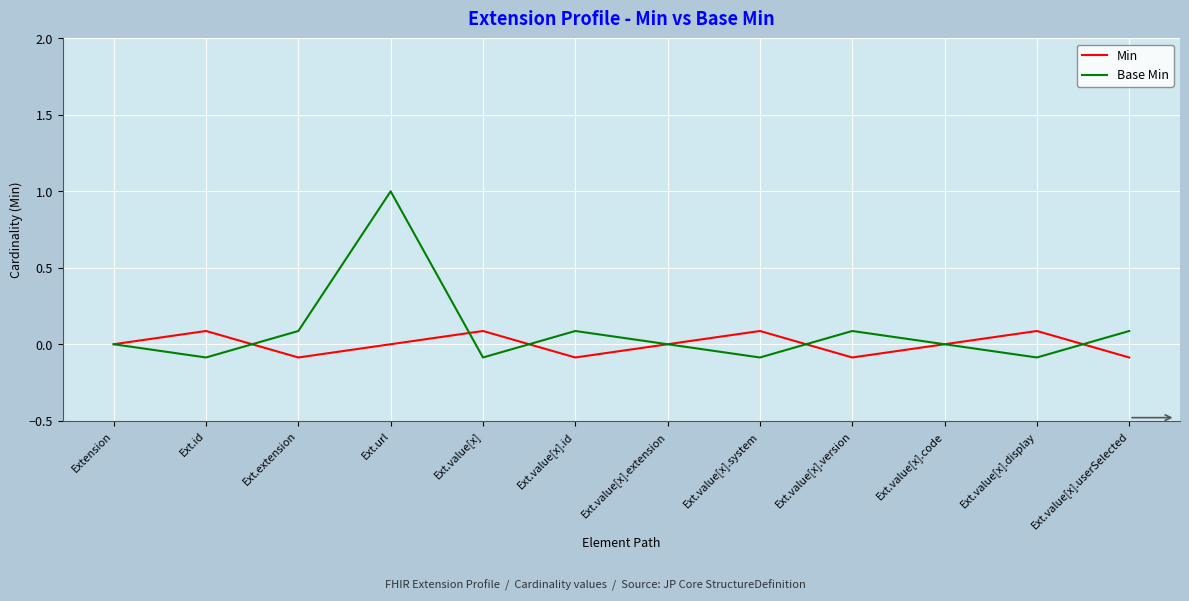

Which series has the largest range (max minus min)?

Base Min